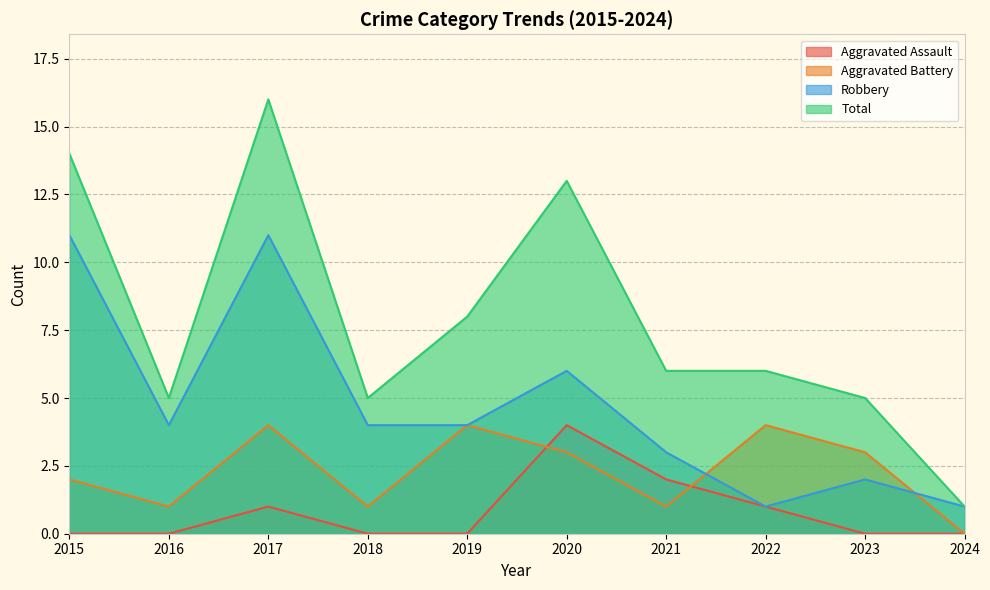

Which series has the largest range (max minus min)?

Total